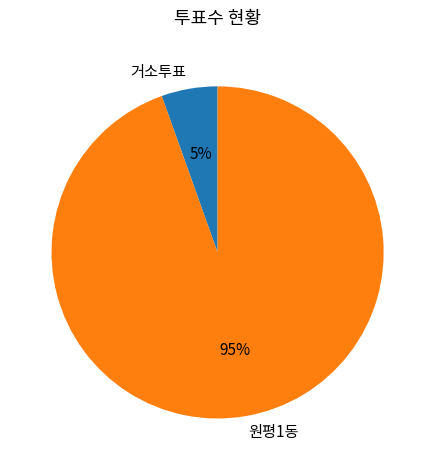

Is the sum of 원평1동 and 거소투표 greater than half?

Yes